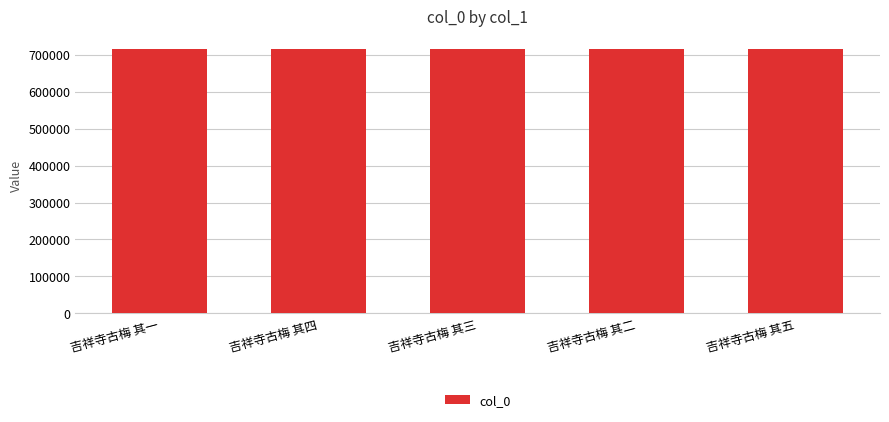

How many data points are less than 714016?

2